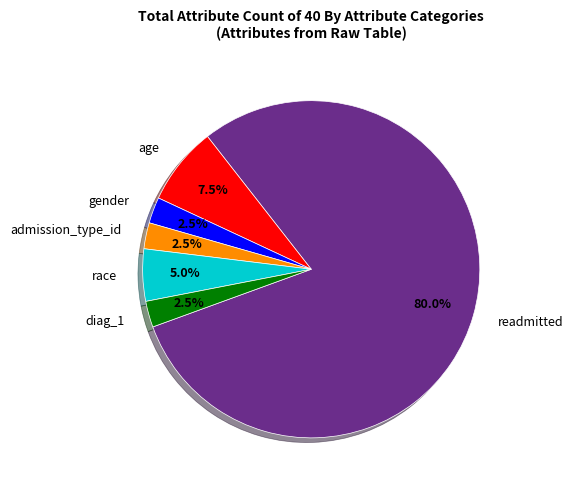

Is there any slice that represents more than half of the pie?

Yes